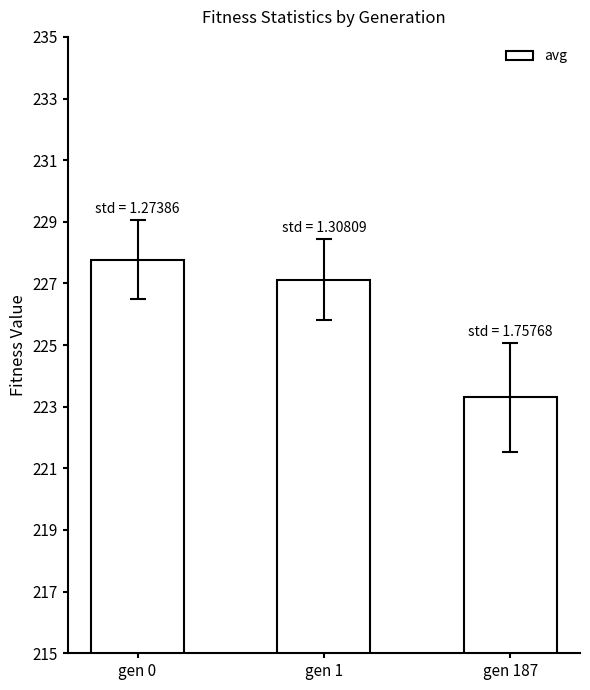

At which label does the data first exceed 227?

gen 0